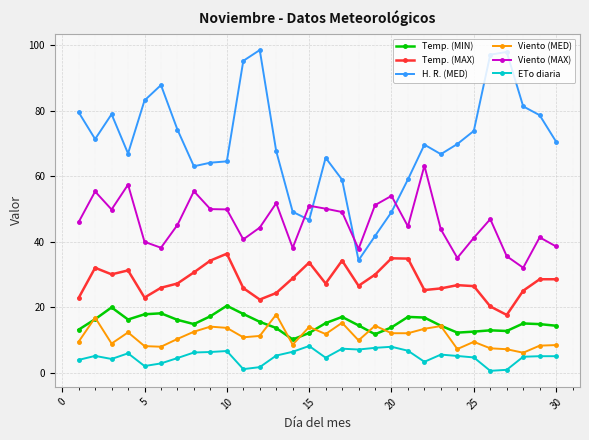

True or false: H. R. (MED) has more than 0 points higher than both neighbors.

True